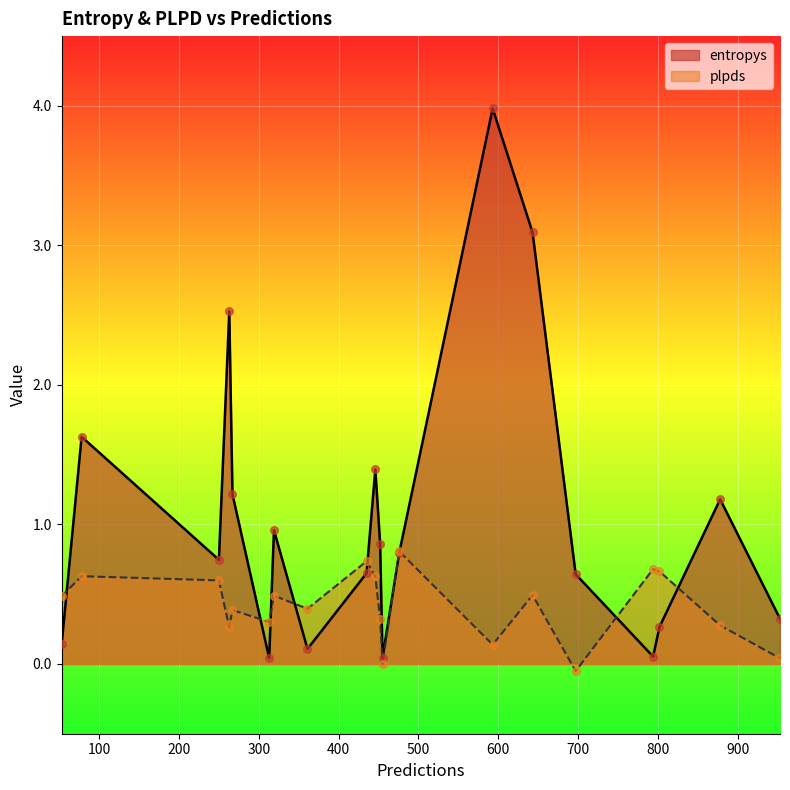

Which series reaches the maximum Y coordinate?

entropys